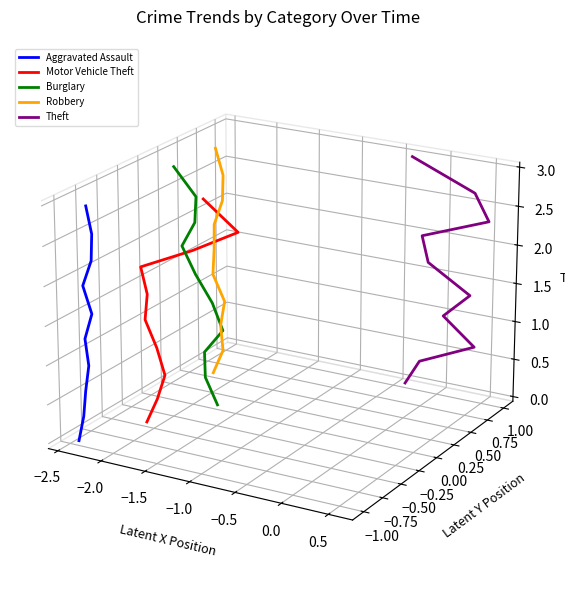

Which series has the largest total across all categories?

Robbery